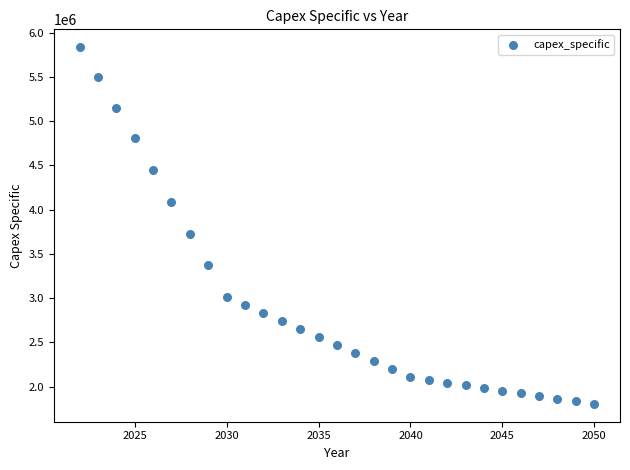

What Y value in the scatter plot is closest to 3819463?

3729240.0